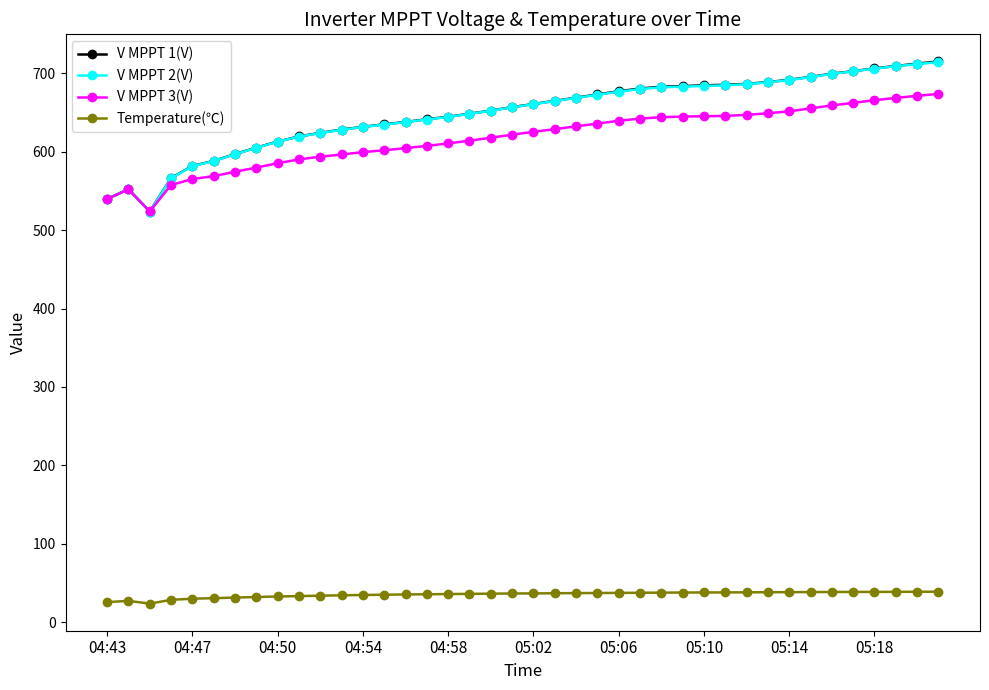

What are all the series names shown in the legend?

V MPPT 1(V), V MPPT 2(V), V MPPT 3(V), Temperature(℃)